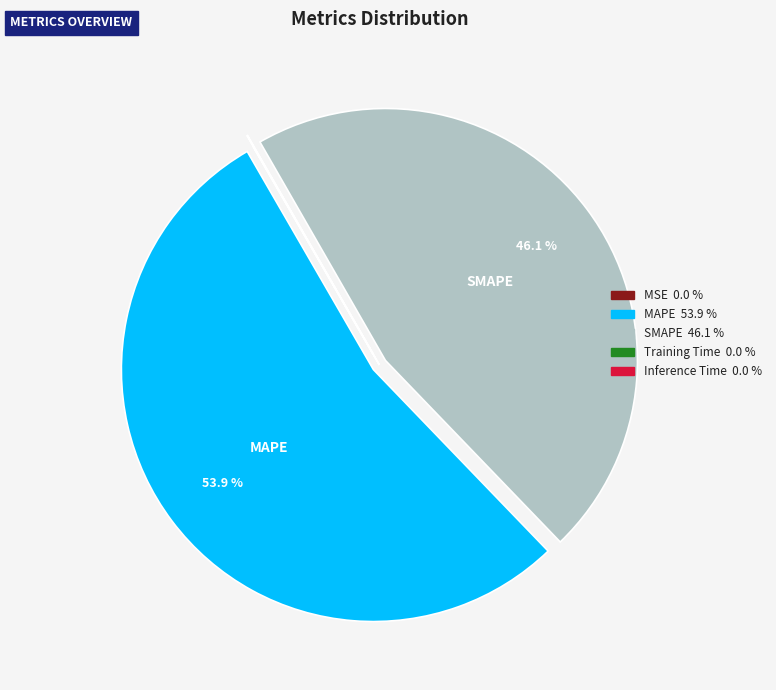

What is the largest slice in the pie chart?

MAPE